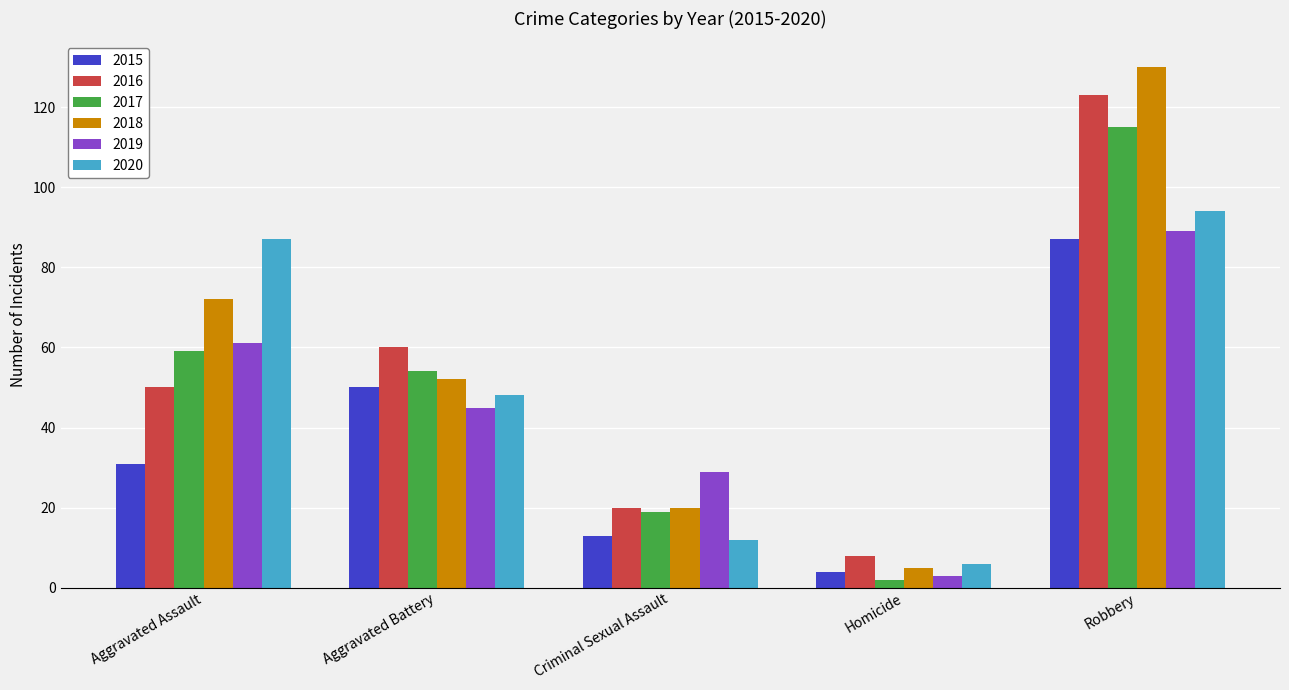

Where does the 2017 series first go above 54?

Aggravated Assault